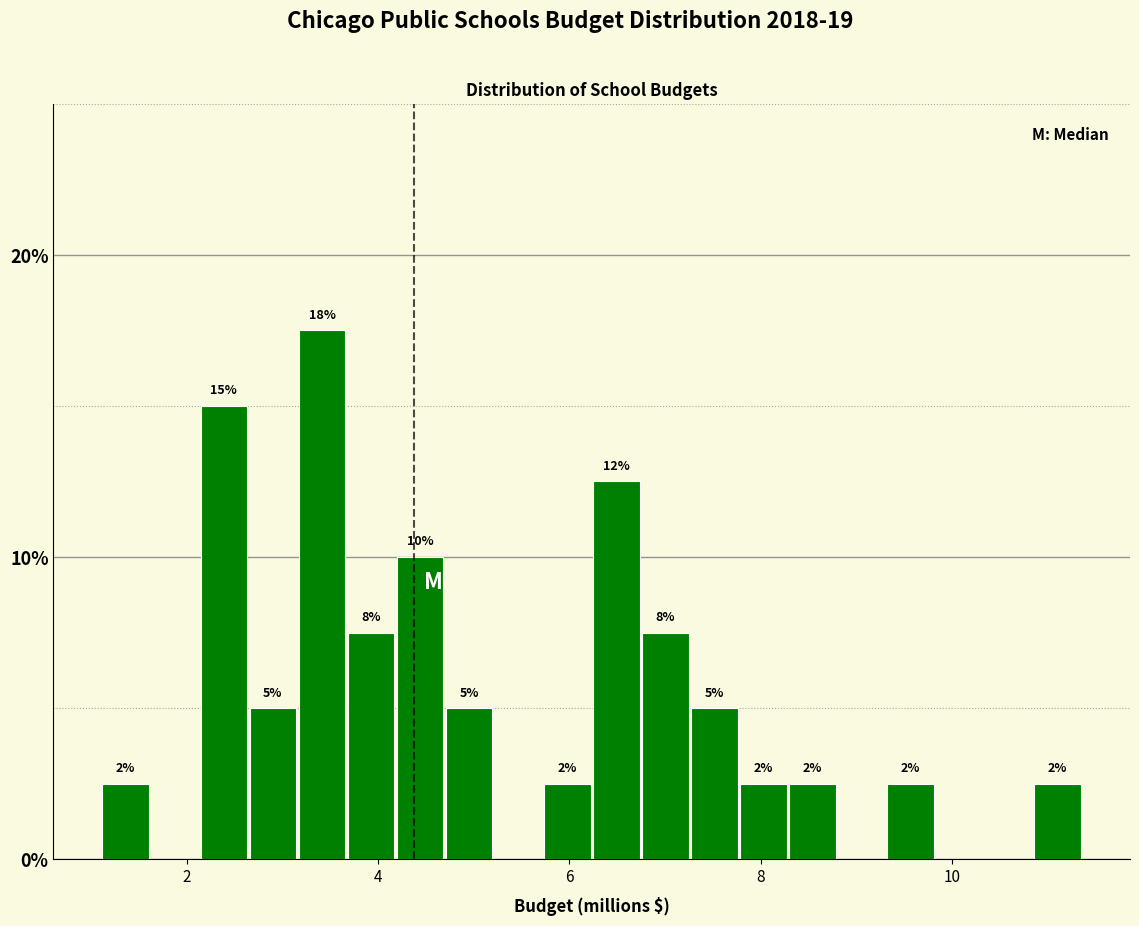

Around what value on the x-axis is the tallest bar? Give the approximate position of its centre, as read against the axis.

3.4